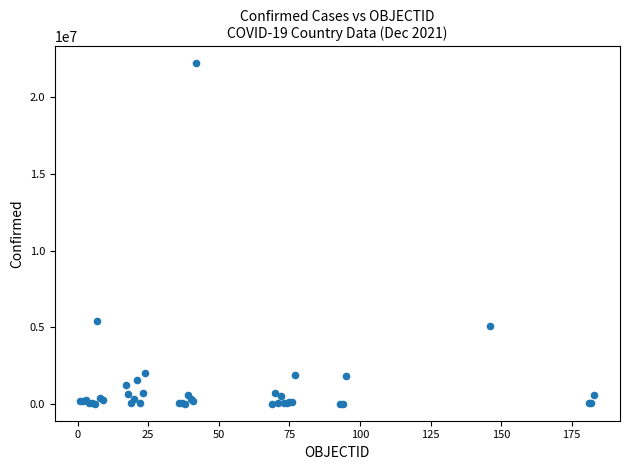

What Y value in the scatter plot is closest to 11108209?

5389707